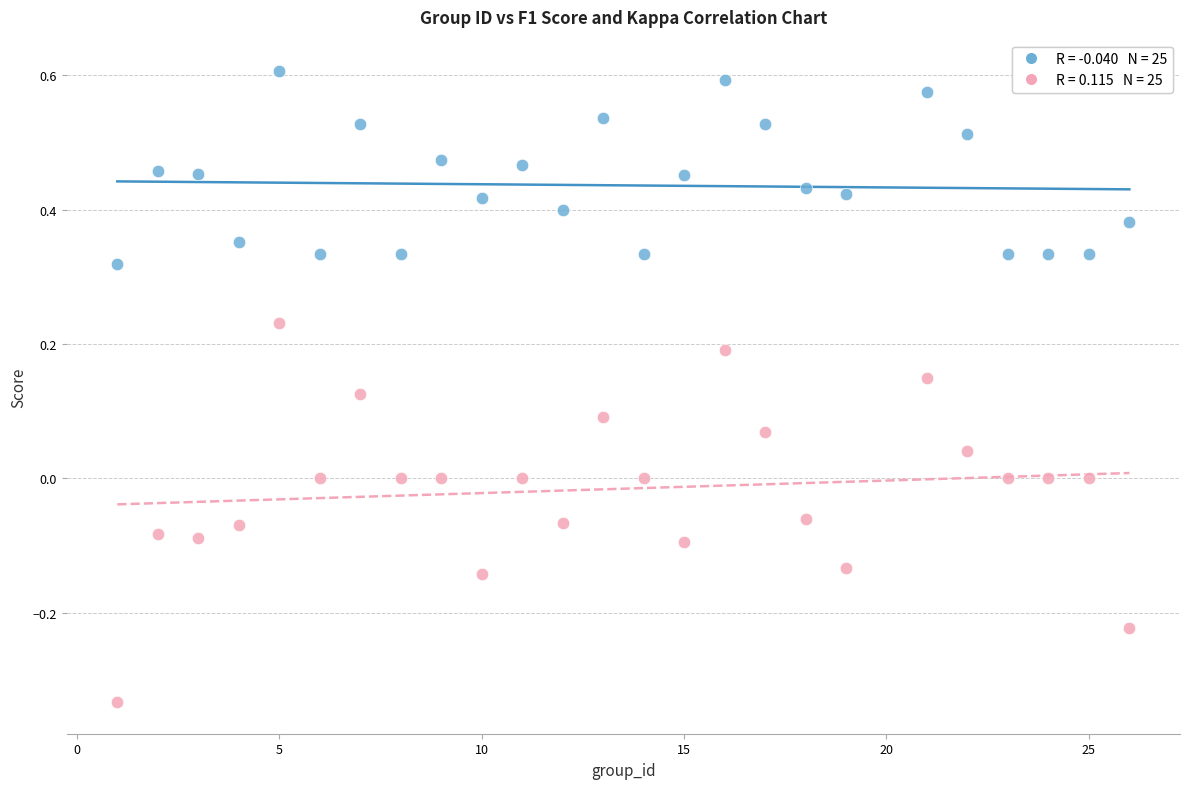

Across all data points, what is the range of X values (max minus min)?

25.0